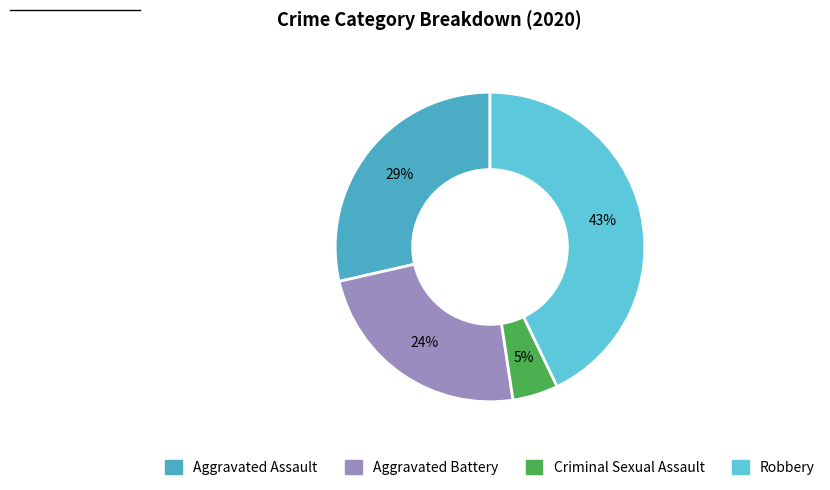

Do Aggravated Battery and Aggravated Assault together represent more than half of the pie?

Yes